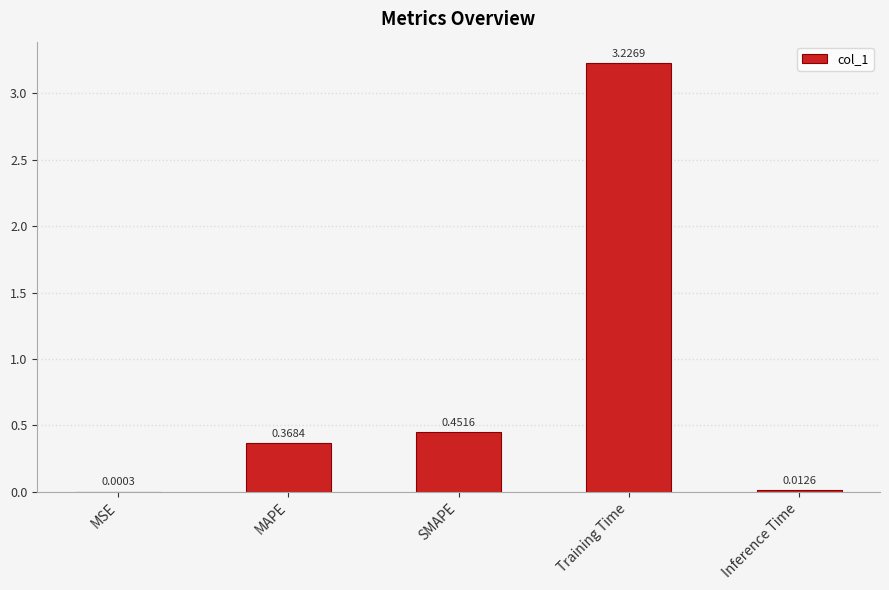

Between MSE and MAPE, which is larger?

MAPE